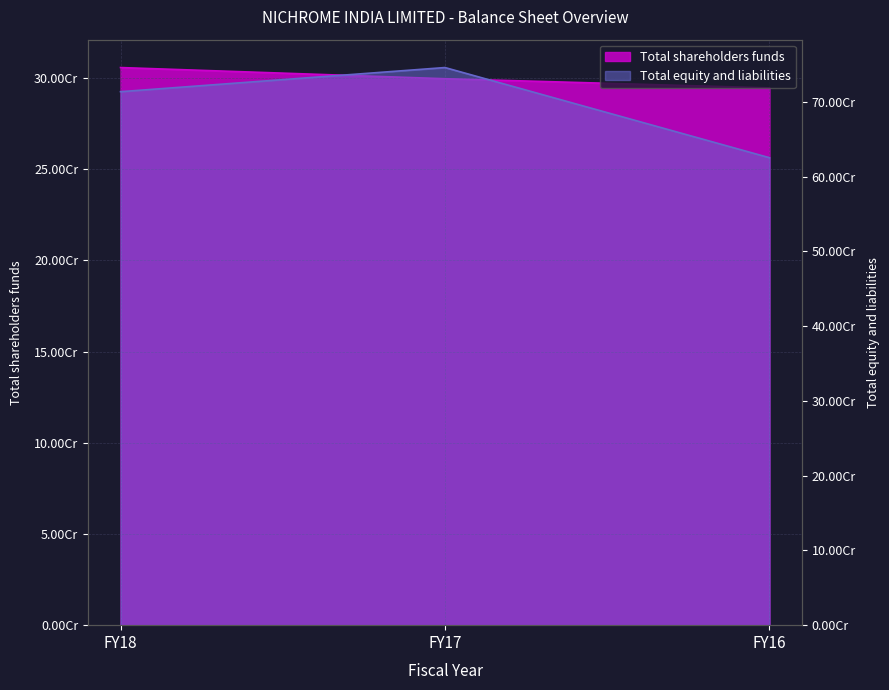

At which label is Total shareholders funds closest to 300158068?

FY17